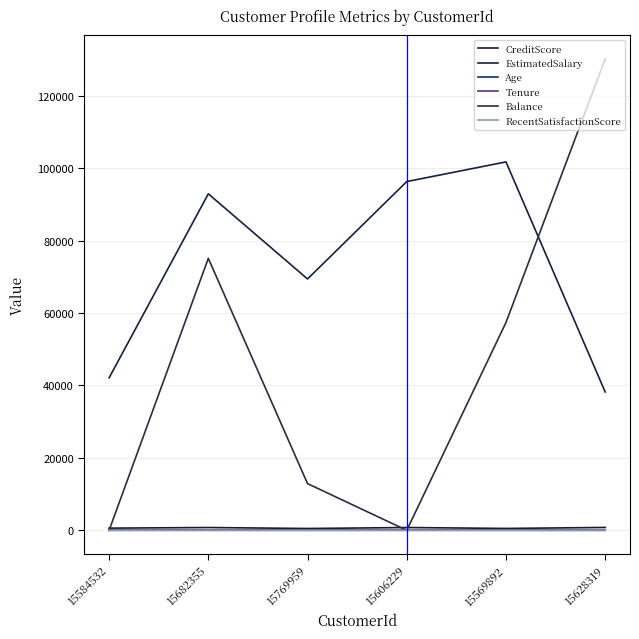

At which category does Balance reach its first local peak?

15682355